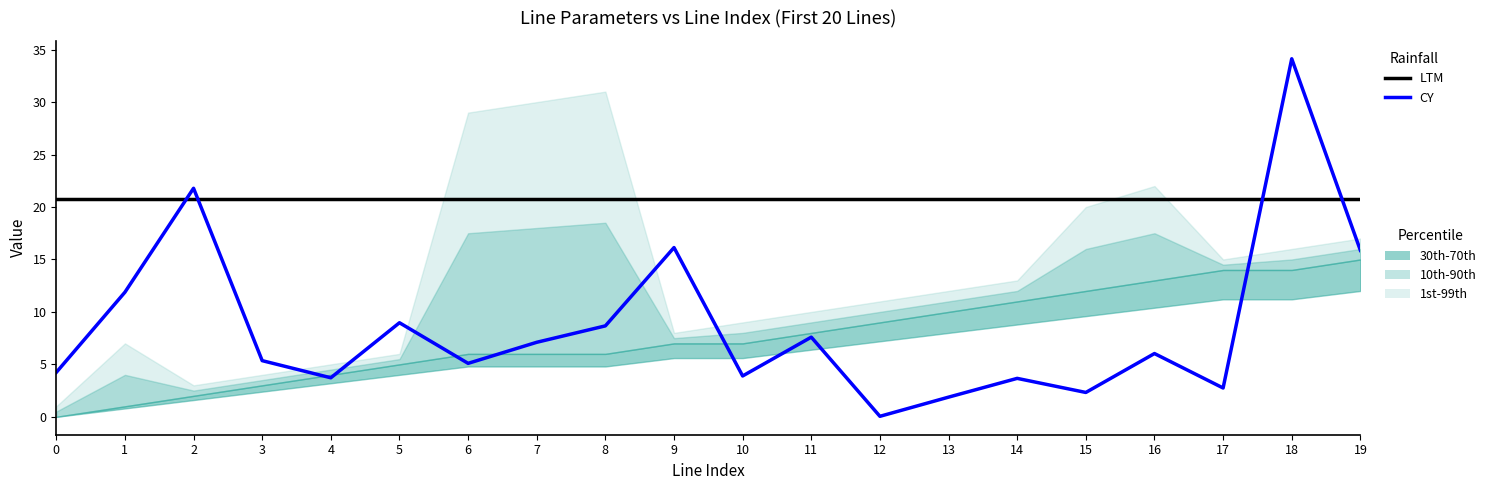

What is the average value of the CY series?

8.6